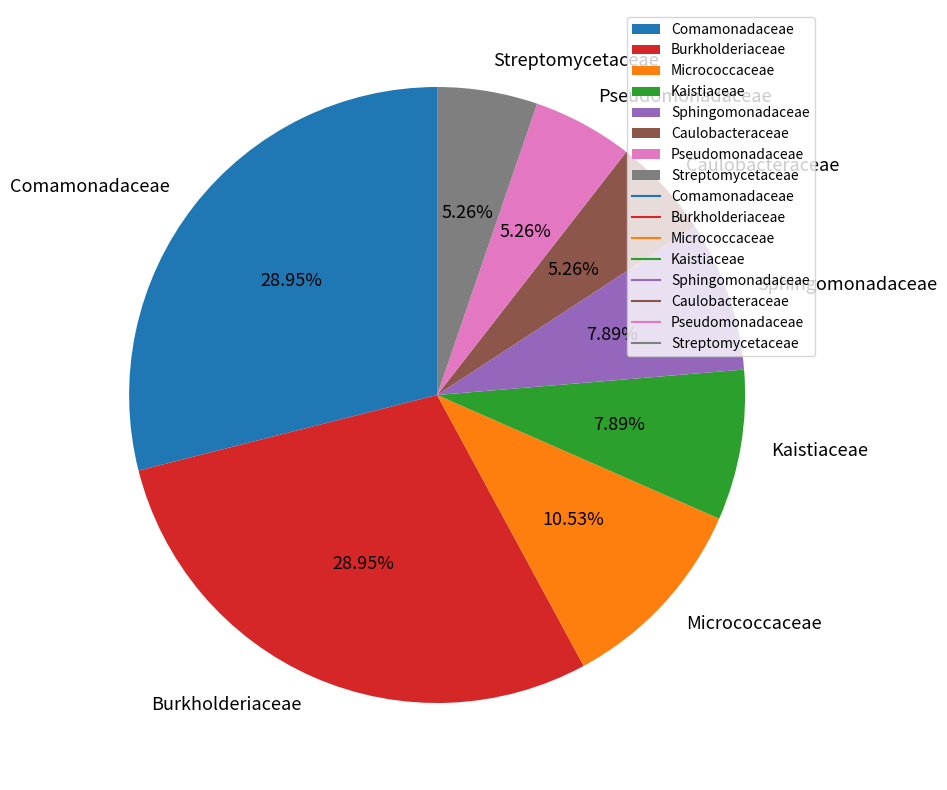

How many segments does this pie chart have?

8